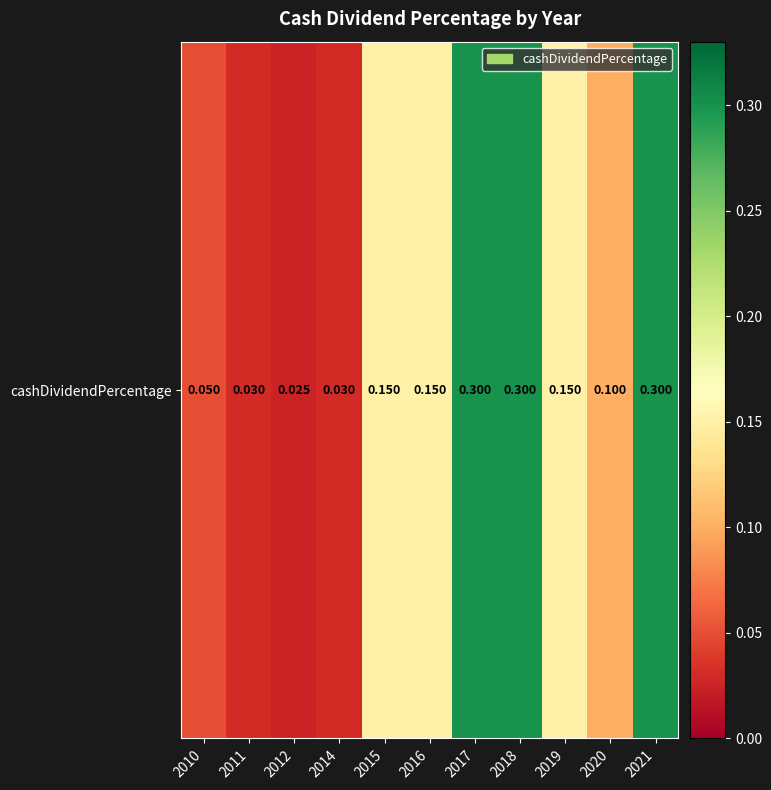

At which category does the chart reach its minimum across all series?

2012